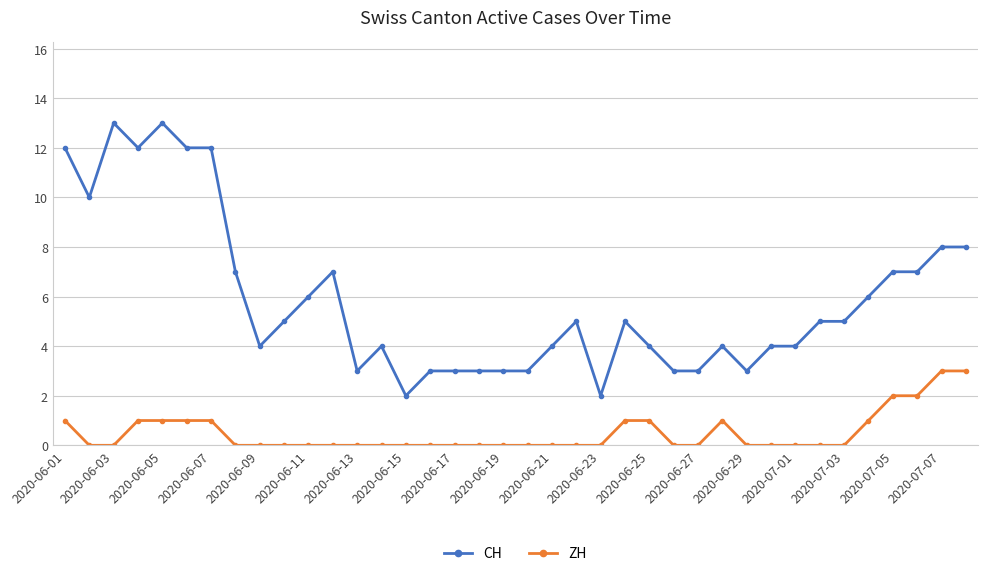

What is the sum of all CH values?

224